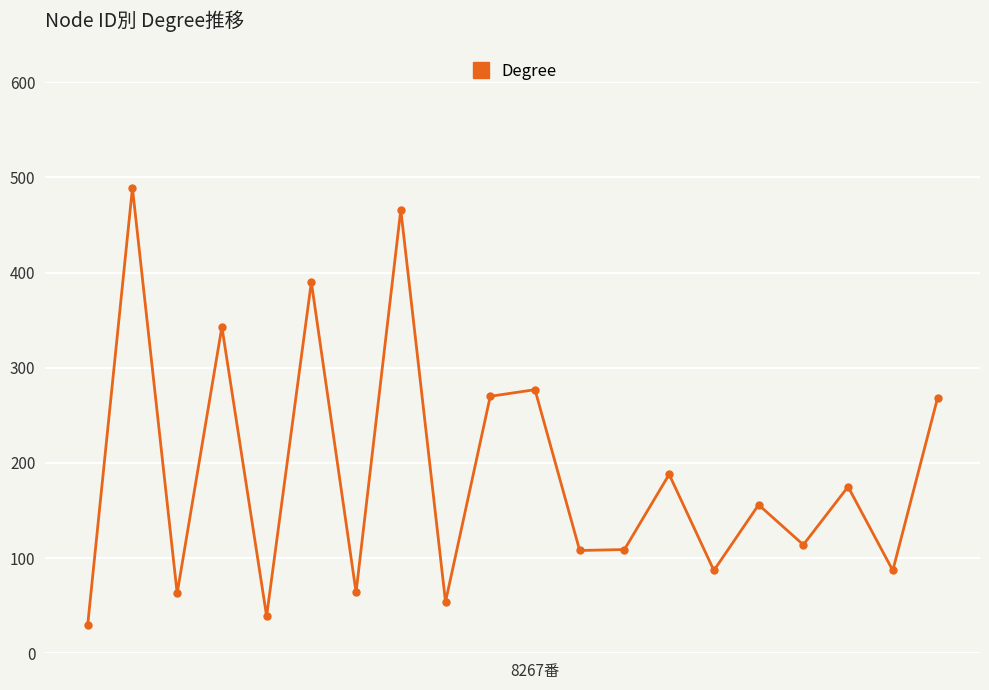

Does the chart display data point markers on the line(s)?

Yes